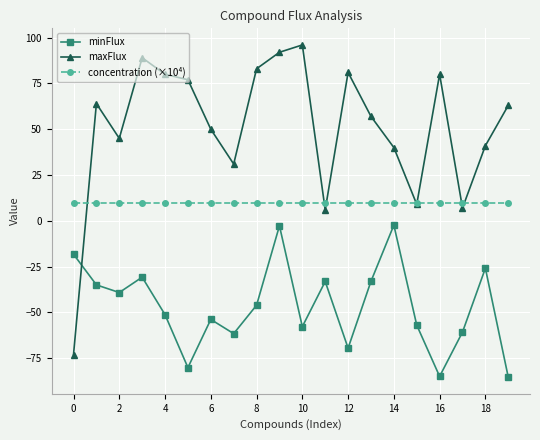

Which series has the widest spread of values?

maxFlux